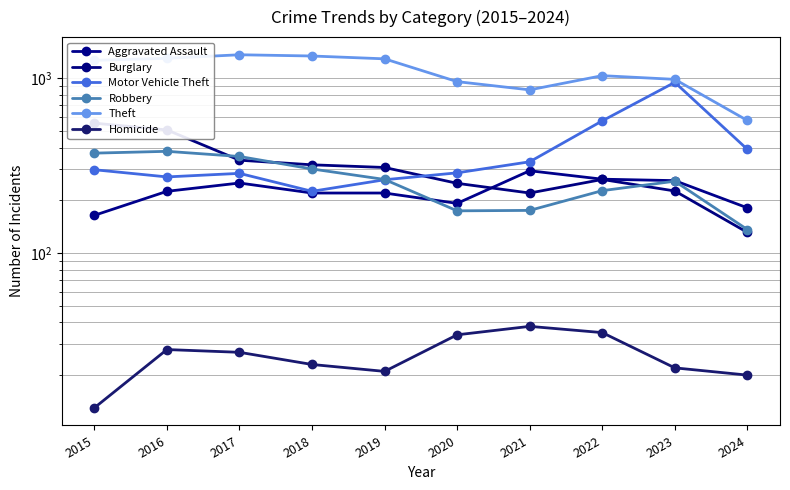

In Aggravated Assault, how many points are higher than both neighbors (excluding endpoints)?

2